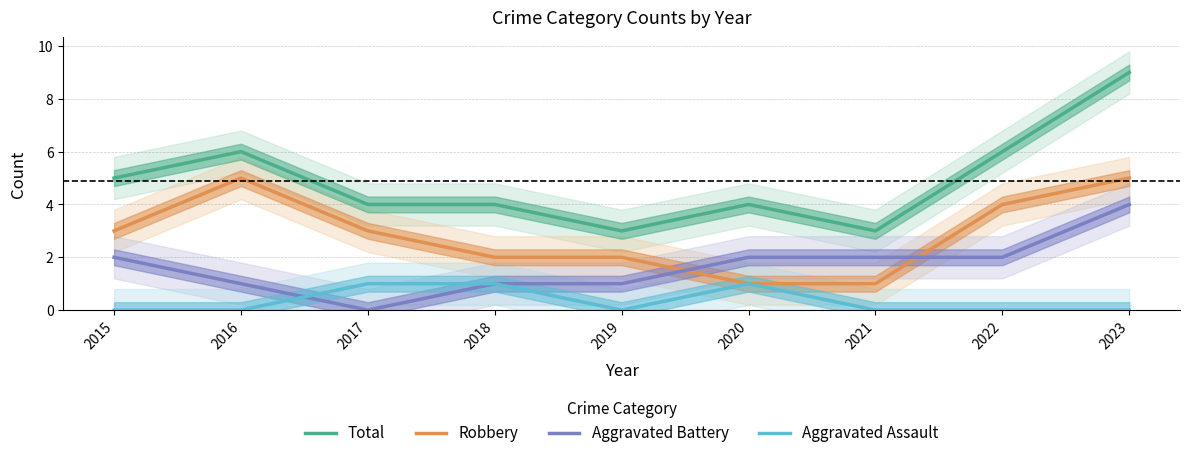

Between 2017 and 2023, which series saw the biggest shift?

Total